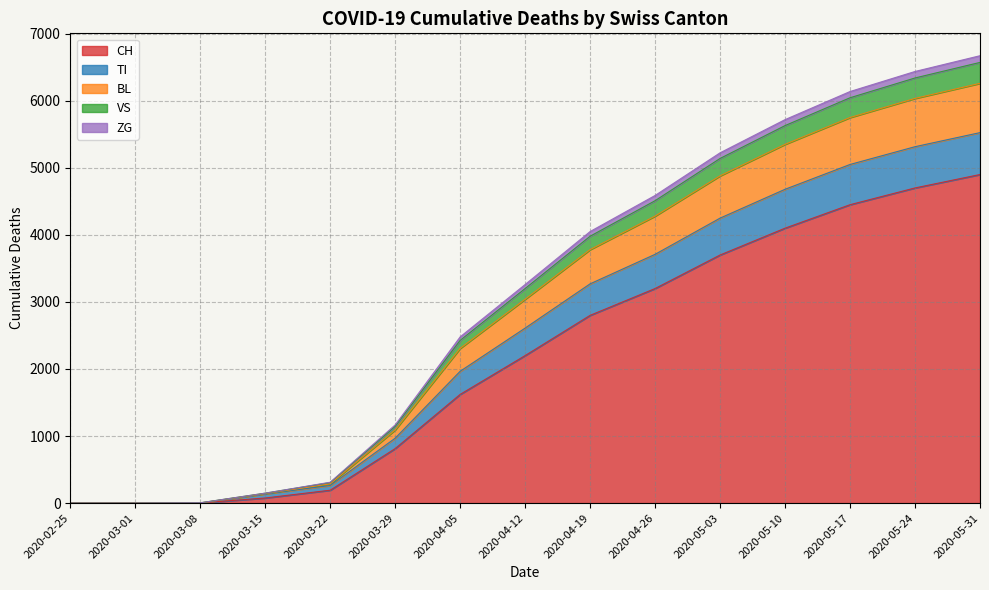

The CH series shows 3200 at 2020-04-26. True or false?

True